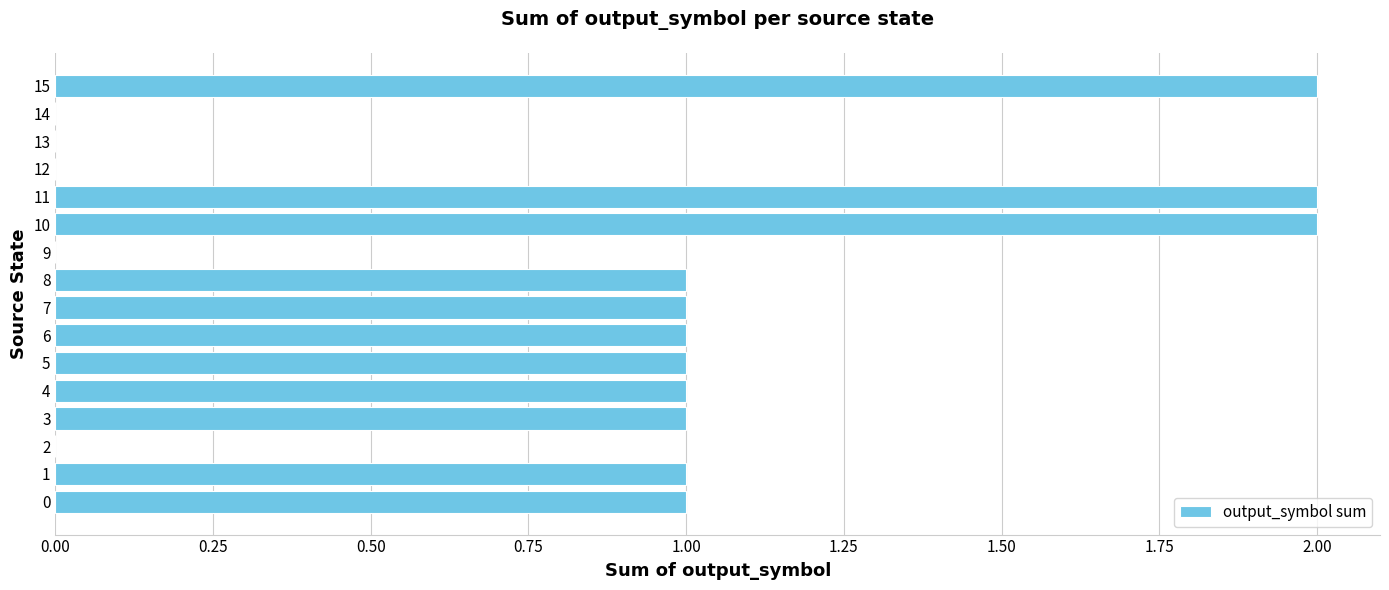

What is the sum of all values?

14